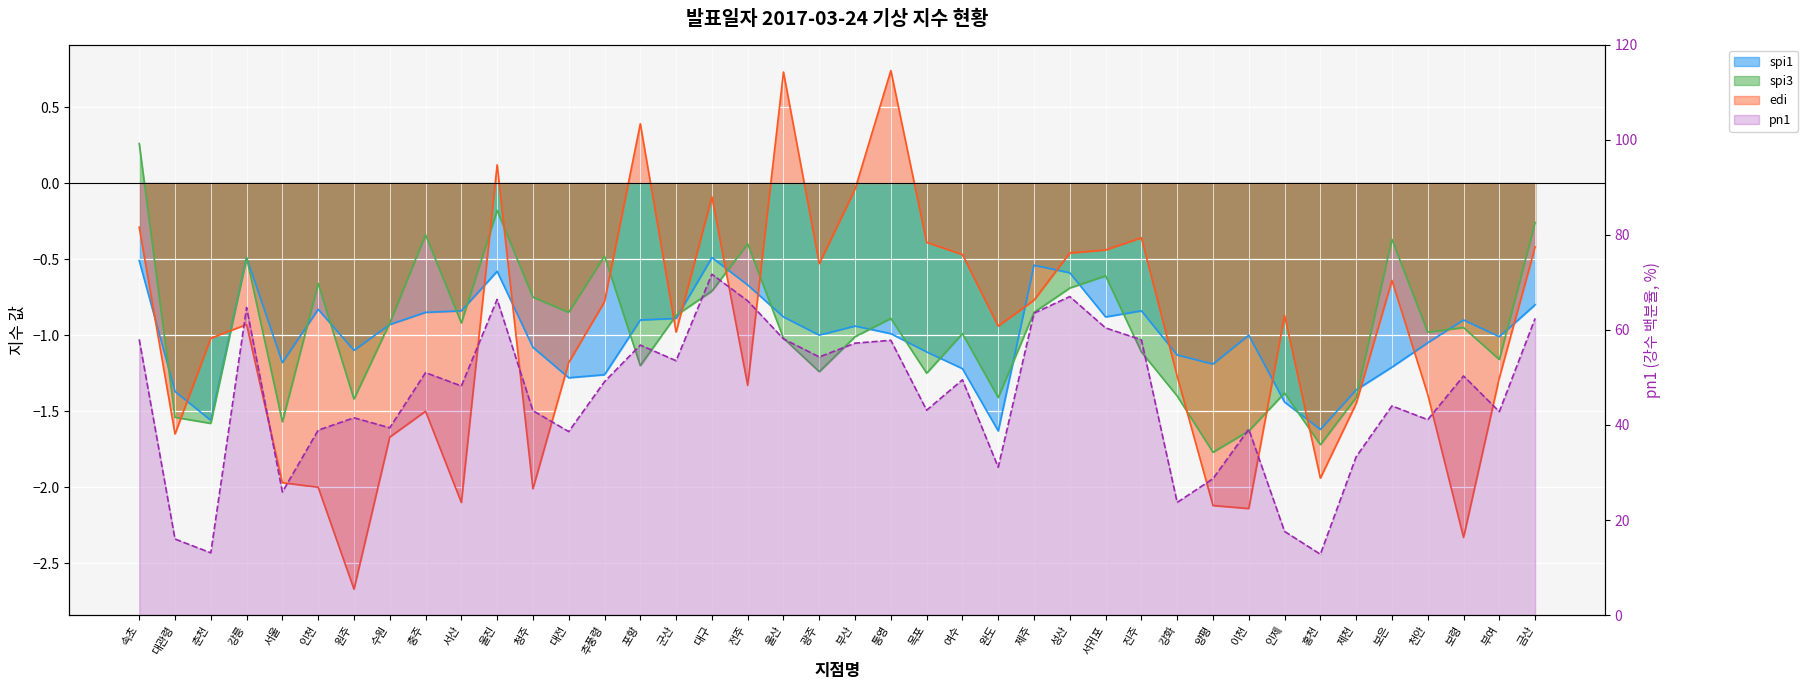

Where is spi3 nearest to the value 0?

울진